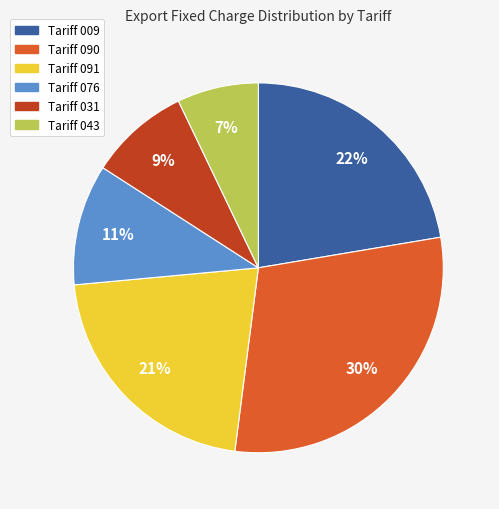

Combined, do Tariff 076 and Tariff 091 account for over 50%?

No